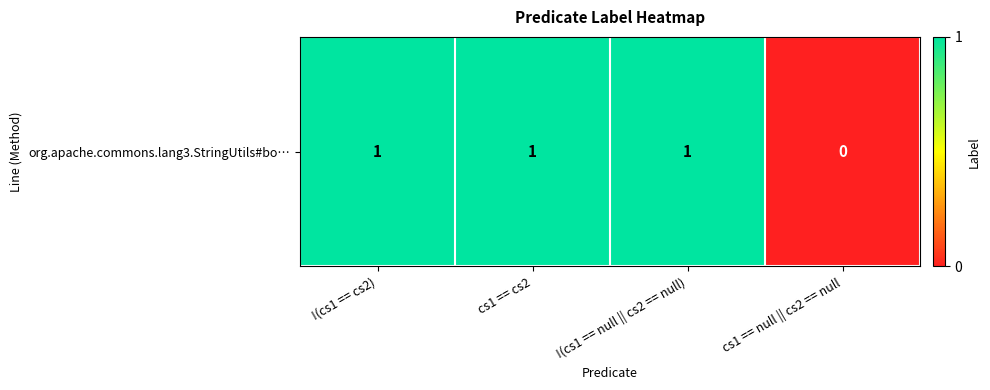

Which category has the lowest value across all series?

cs1 == null || cs2 == null